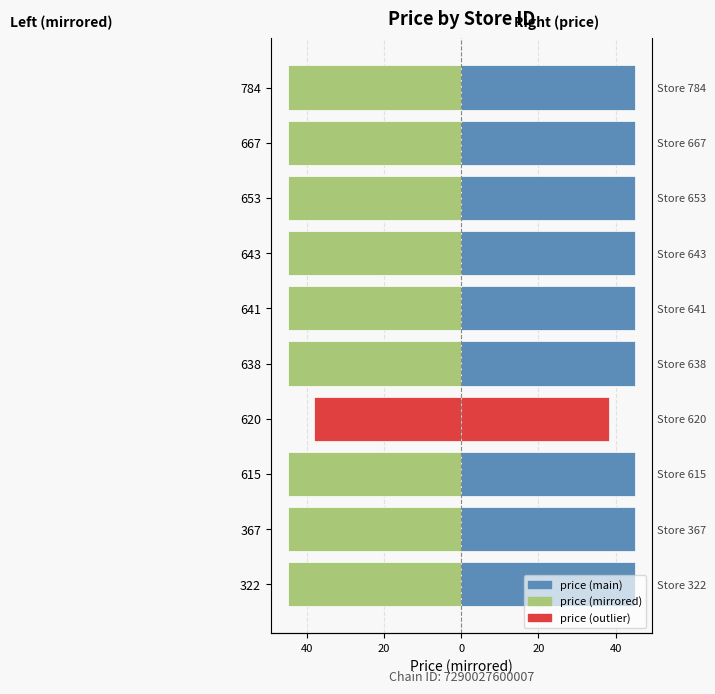

The Left (mirrored price) series shows -60.7 at 9. True or false?

False